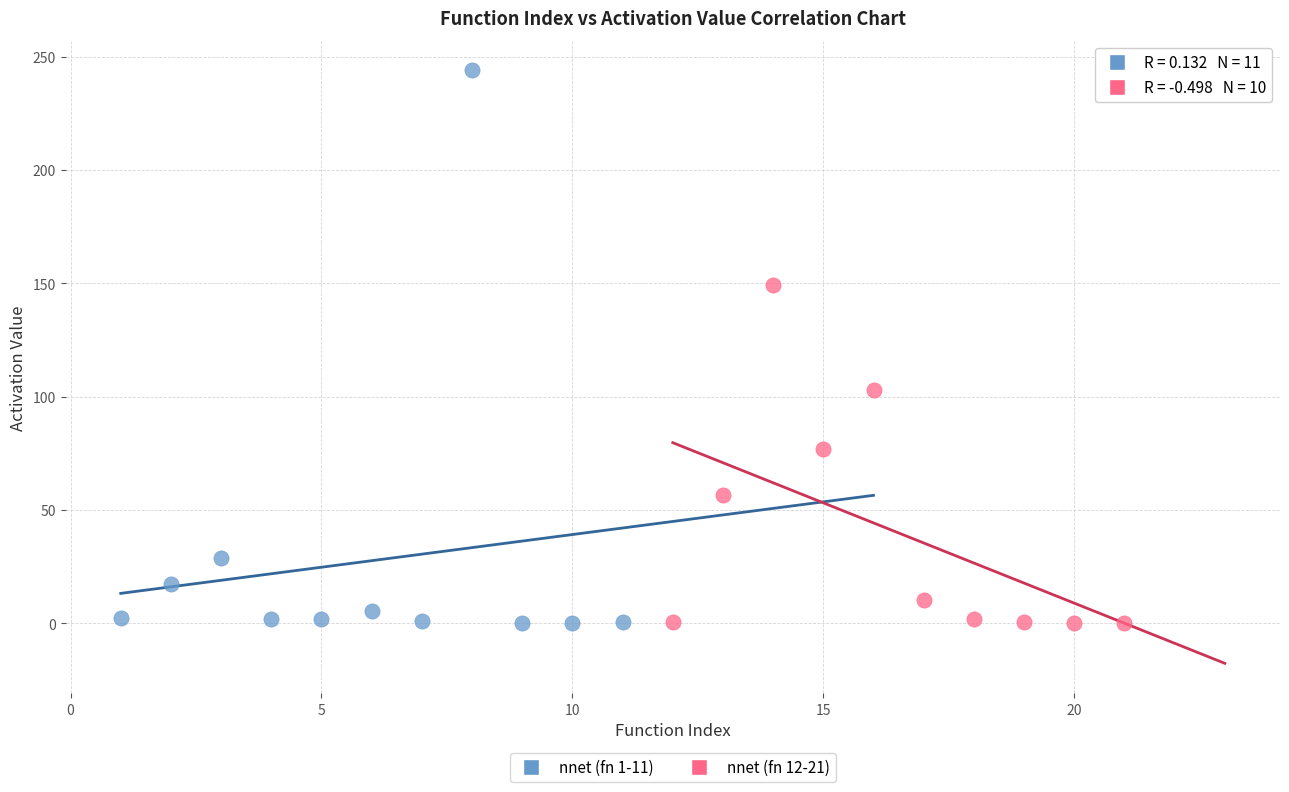

Which series reaches the maximum Y coordinate?

nnet (fn 1-11)